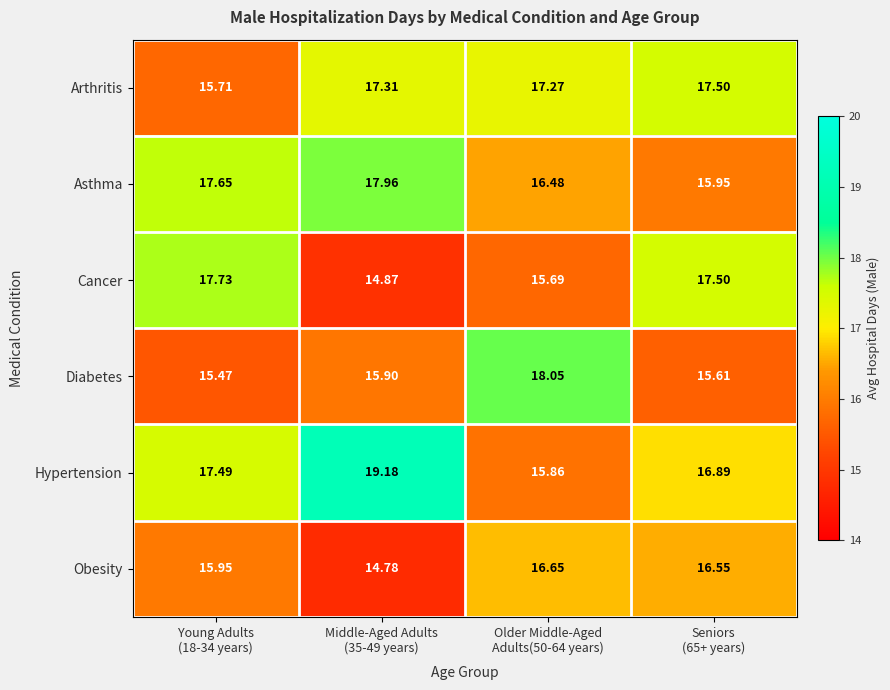

How many series are shown in this chart?

6